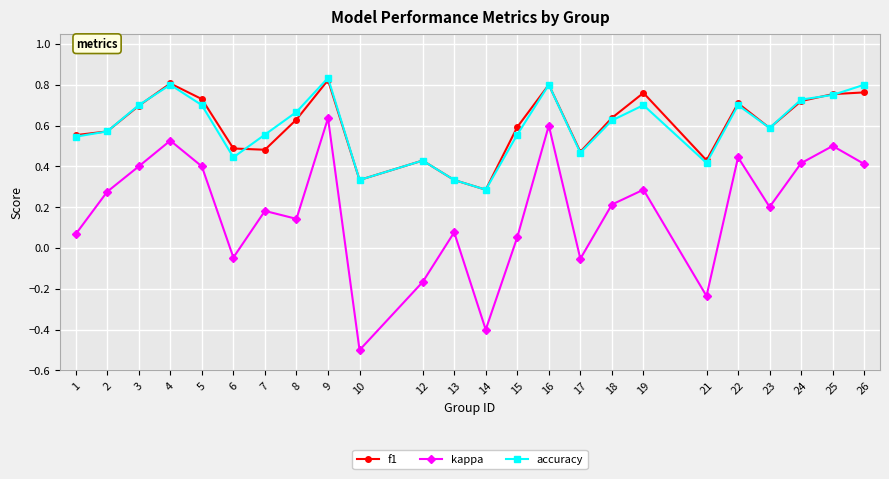

How many series are shown in this chart?

3